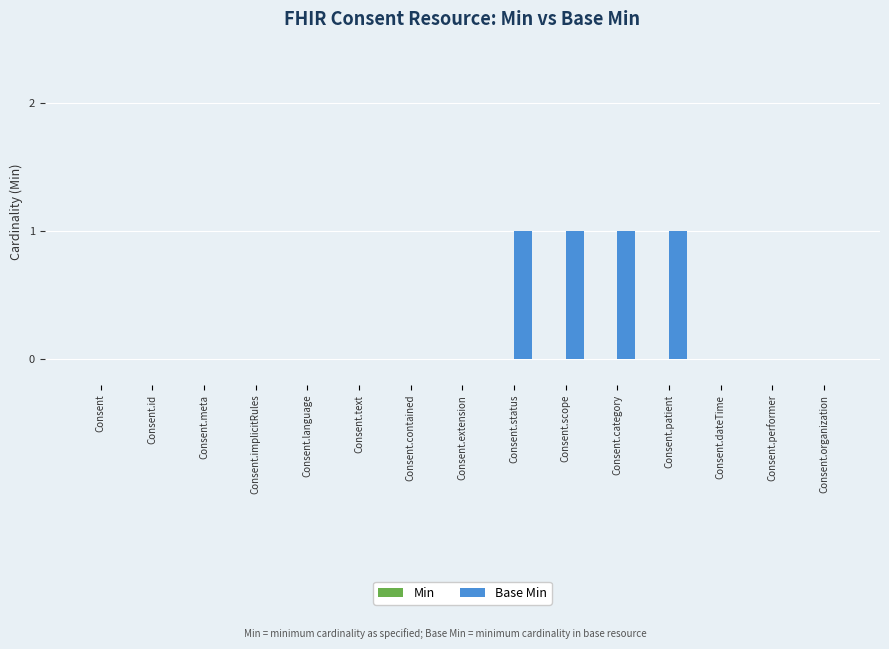

Reading right to left, what are all the values shown in this chart?

Consent.organization=0	Consent.performer=0	Consent.dateTime=0	Consent.patient=1	Consent.category=1	Consent.scope=1	Consent.status=1	Consent.extension=0	Consent.contained=0	Consent.text=0	Consent.language=0	Consent.implicitRules=0	Consent.meta=0	Consent.id=0	Consent=0